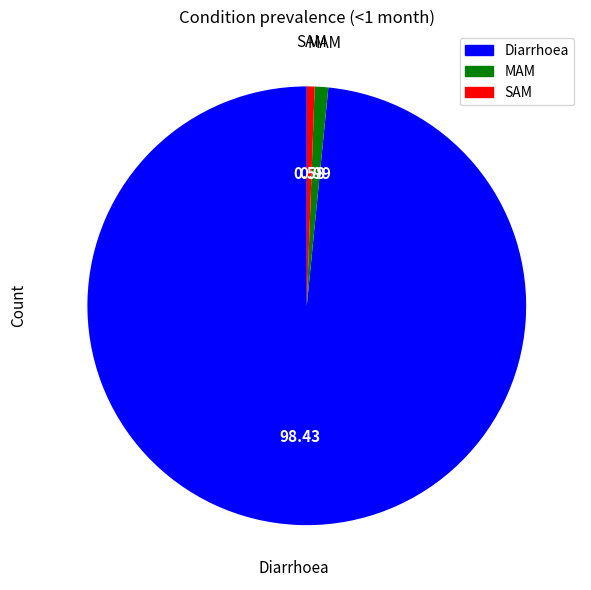

Which slice is the largest?

Diarrhoea